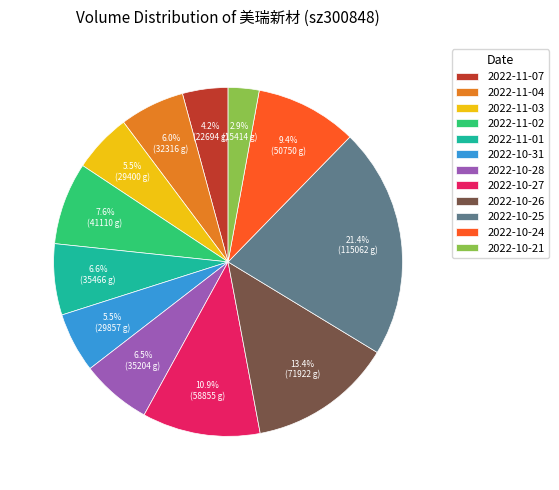

Count the number of slices in the pie.

12